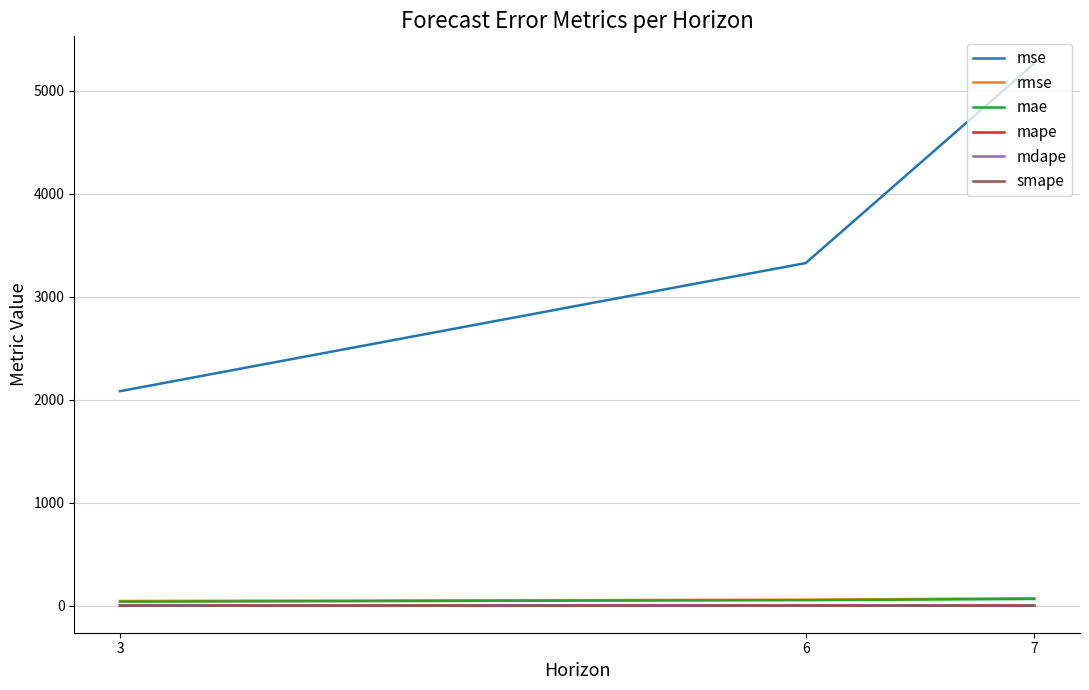

How many series are shown in this chart?

6